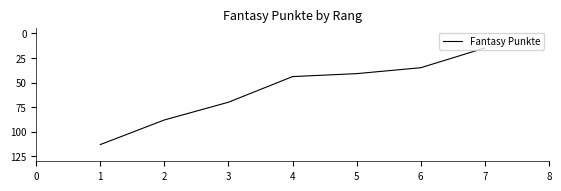

True or false: the data shows 39 at 3.

False